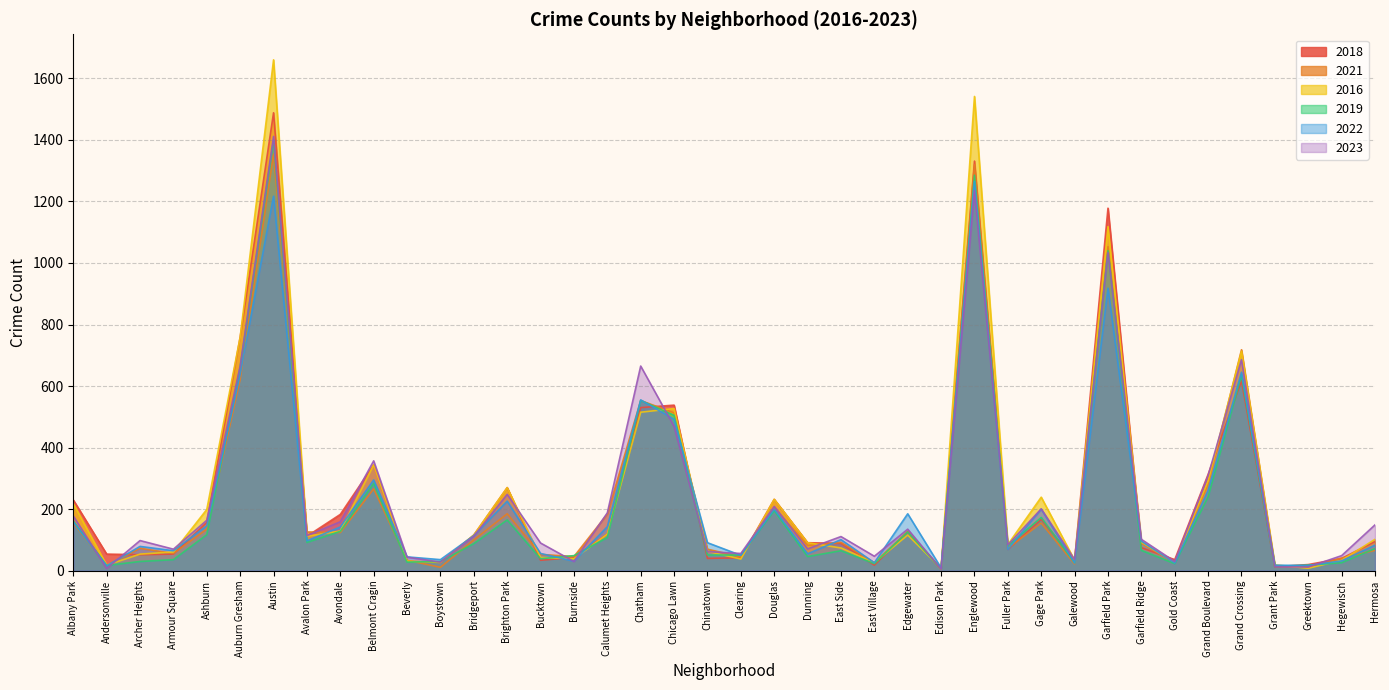

How many values in the 2019 series exceed 81?

19